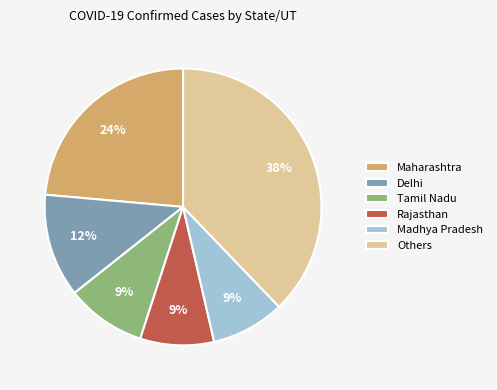

How many segments does this pie chart have?

6